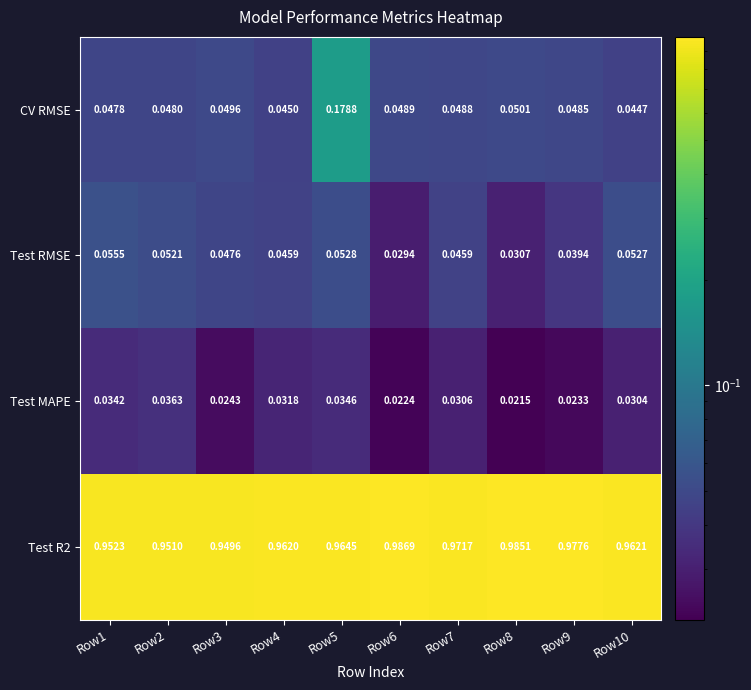

At how many categories does at least one series exceed 0?

10